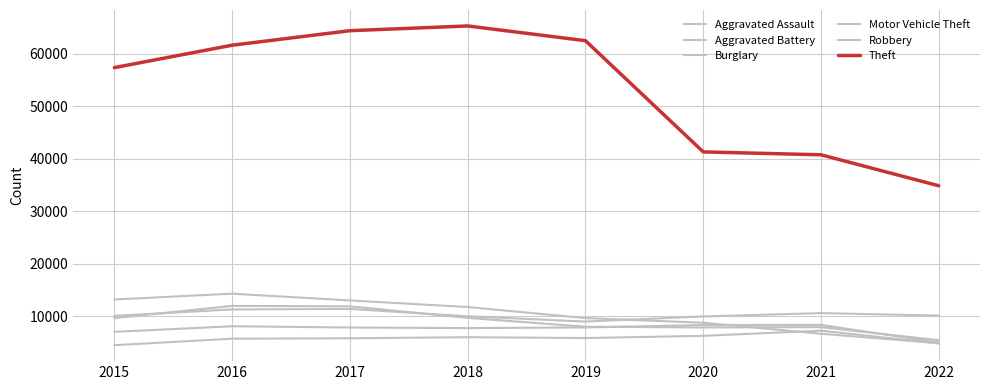

How many lines are shown in the chart?

6